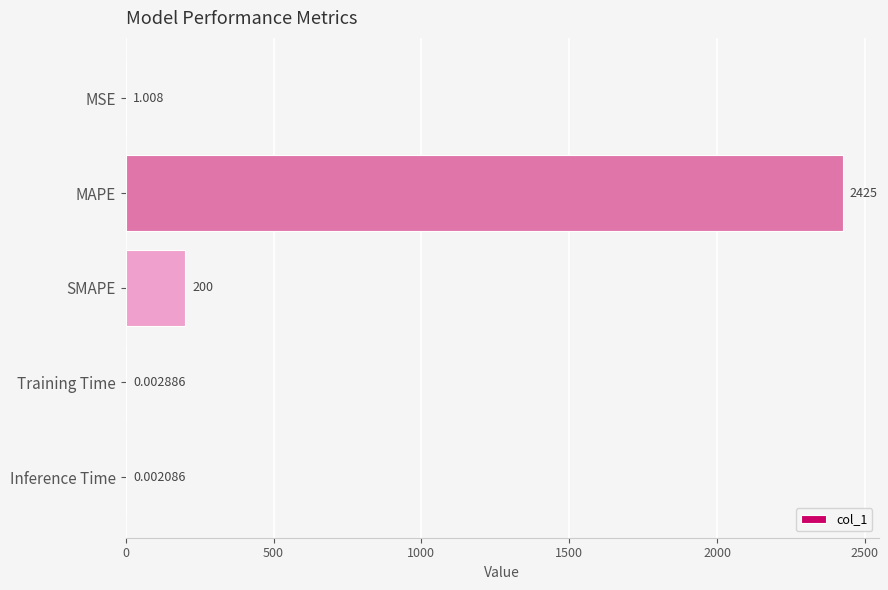

Where is the data nearest to the value 1212?

SMAPE